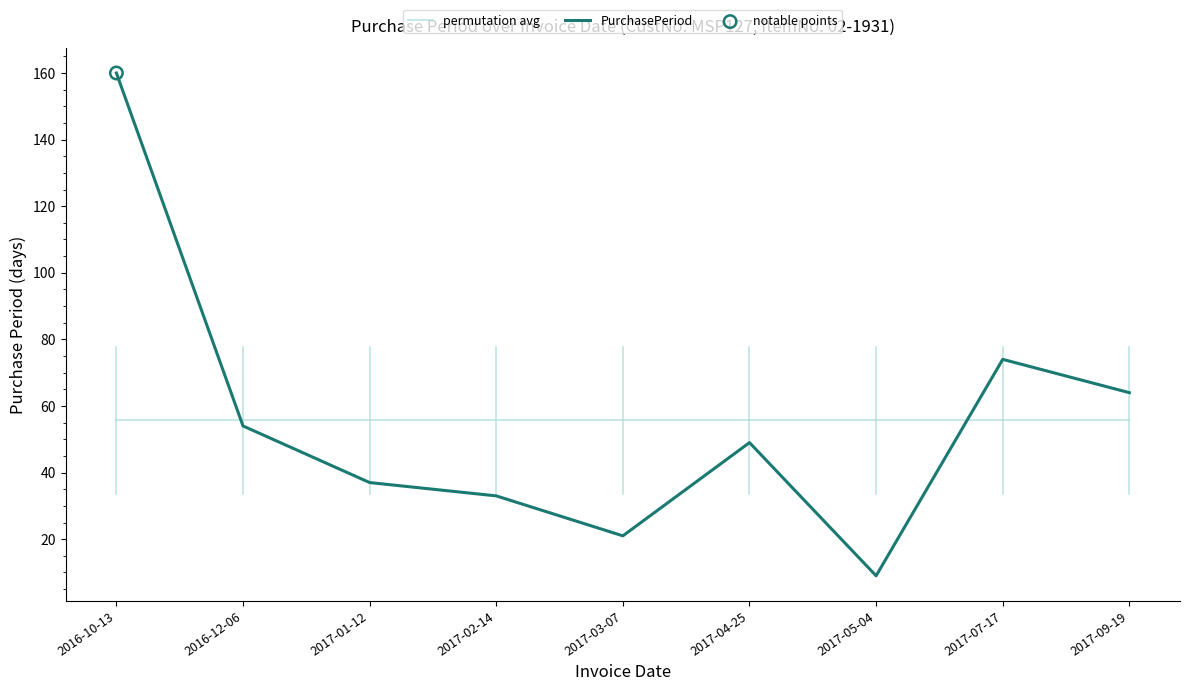

Which series changed the most between 2016-12-06 and 2017-02-14?

PurchasePeriod